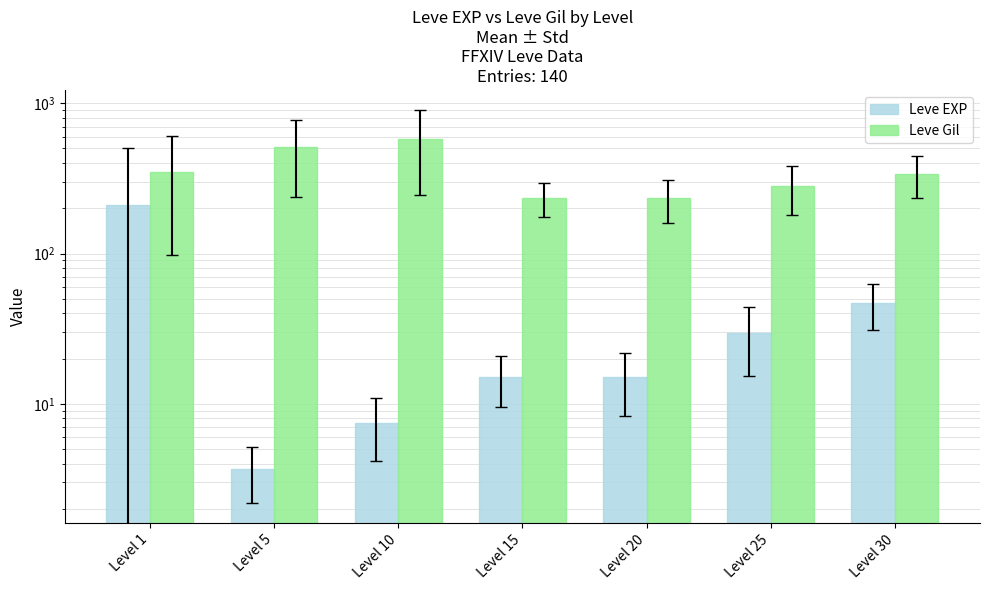

Is the value of Leve Gil at Level 15 greater than the value of Leve EXP at Level 15?

Yes